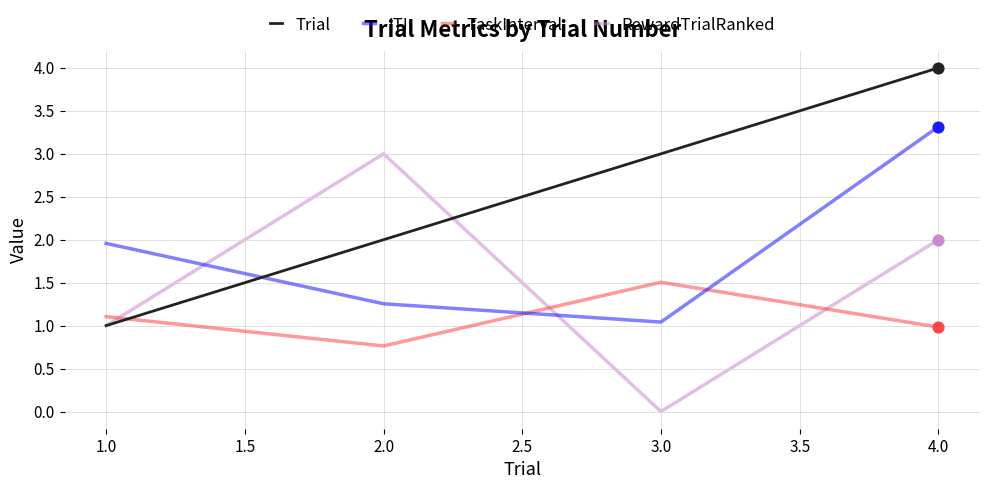

Which series has the largest total across all categories?

Trial